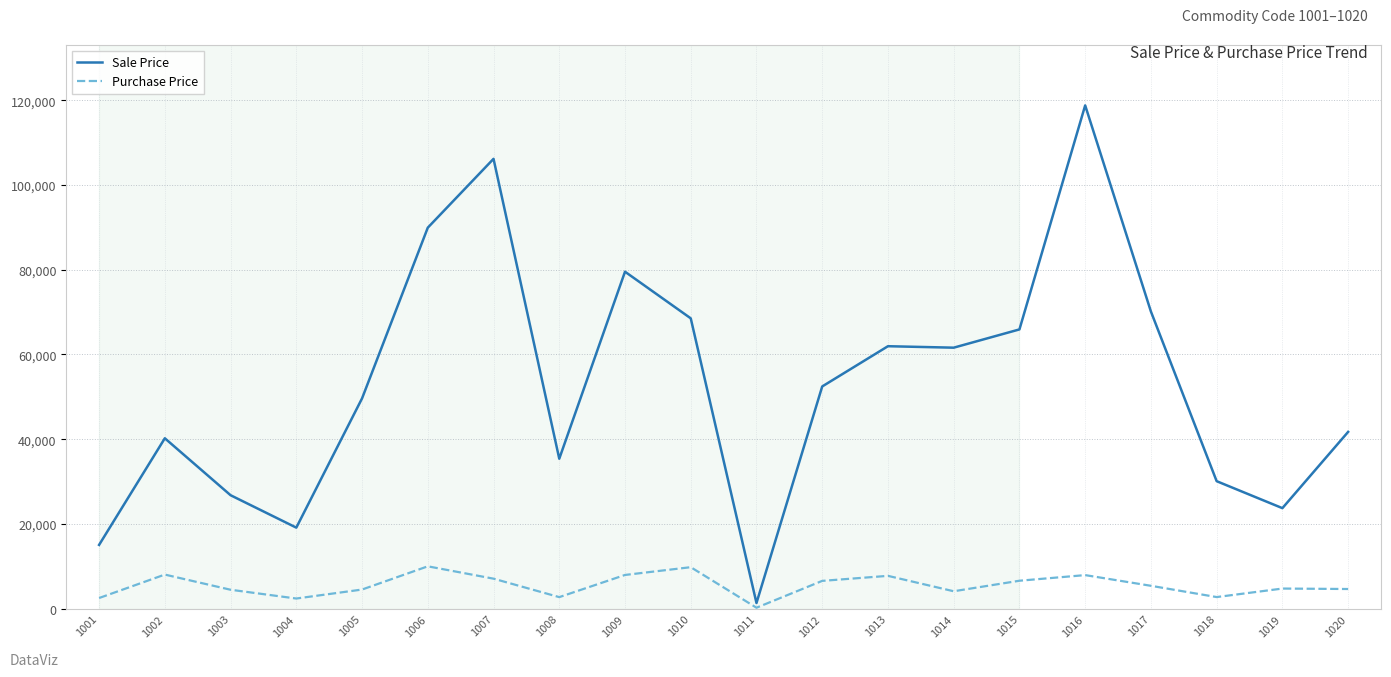

Is this an area chart (filled region under the line)?

No